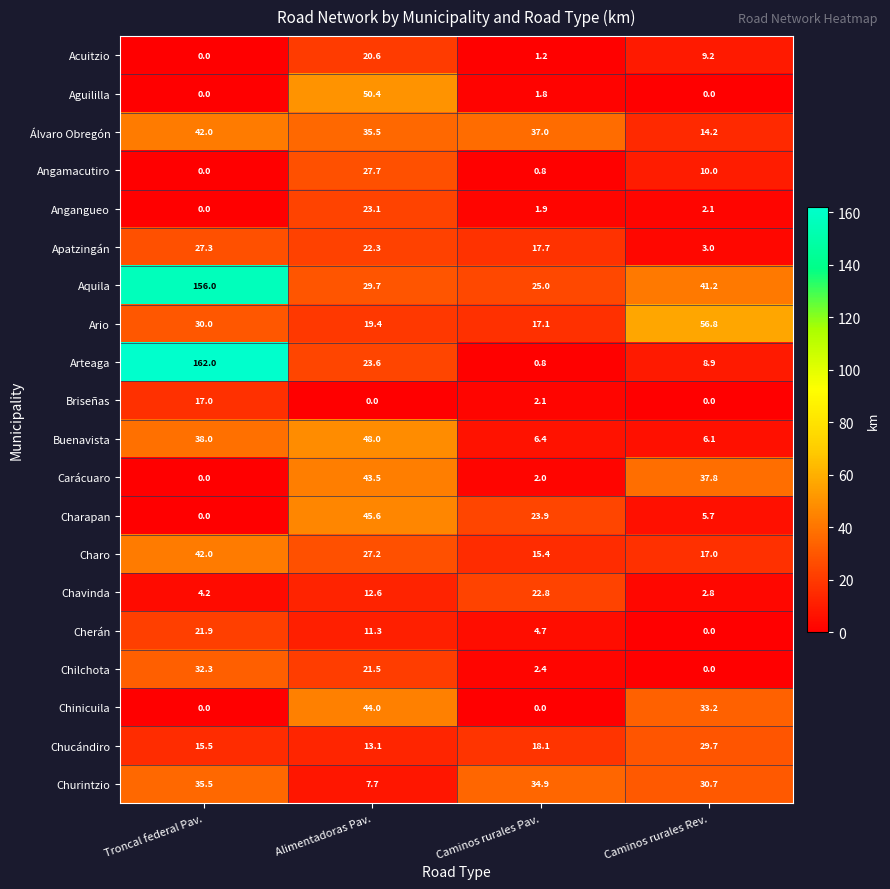

Which series has the largest total across all categories?

Aquila